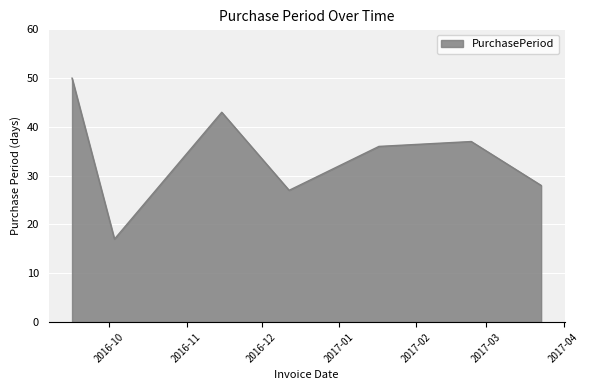

What is the minimum value shown in the chart?

17